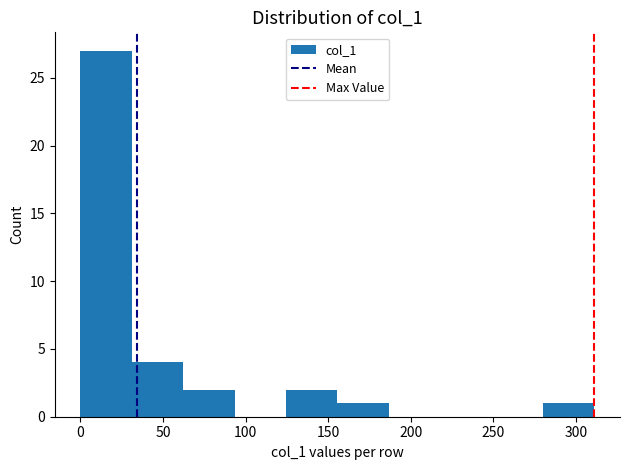

Reading left to right, transcribe this chart: for each bar, give the range it covers on the x-axis and its height. Neither the bar edges nor the heights are printed on the chart, so give them approximately, as read against the axes.

0 to 30: 27
30 to 60: 4
60 to 95: 2
95 to 125: 0
125 to 155: 2
155 to 185: 1
185 to 220: 0
220 to 250: 0
250 to 280: 0
280 to 310: 1